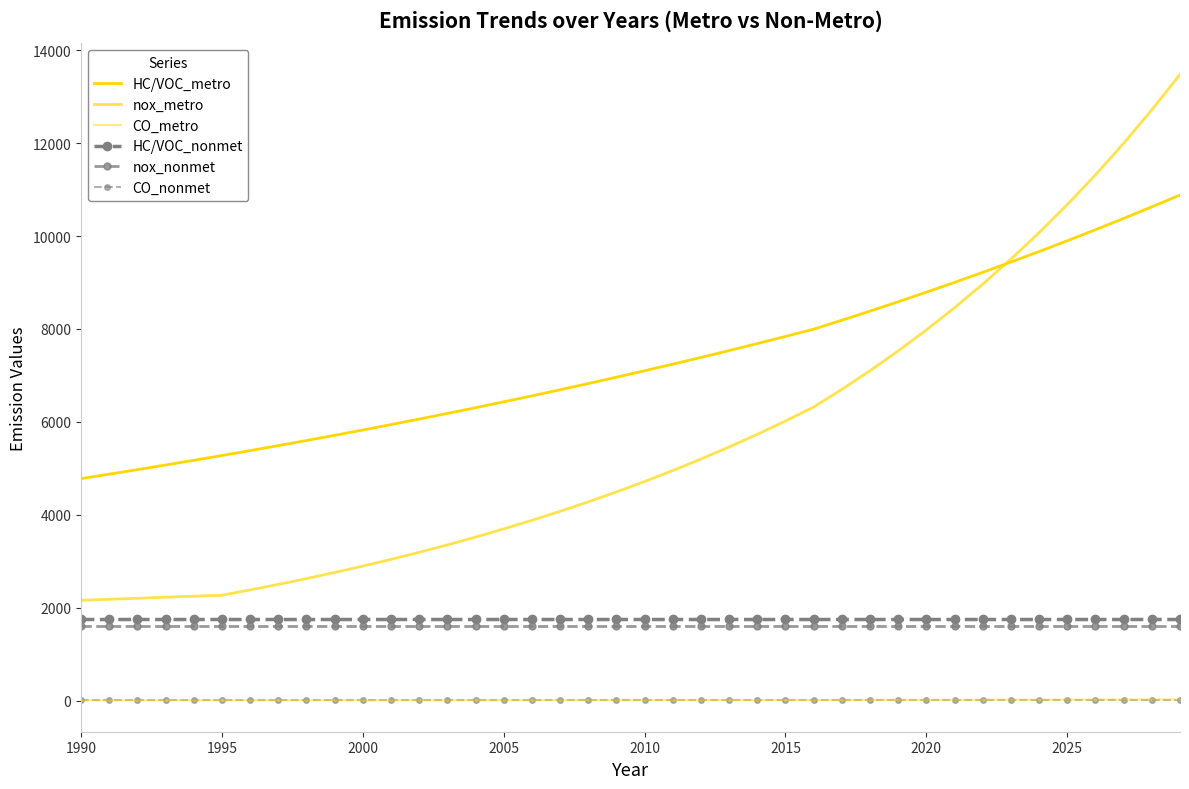

Which series has the largest range (max minus min)?

nox_metro